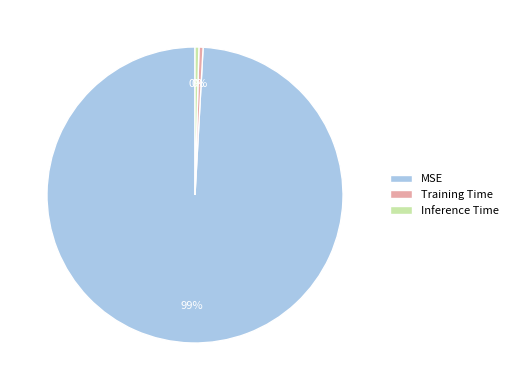

Which has a higher value, Inference Time or MSE?

MSE